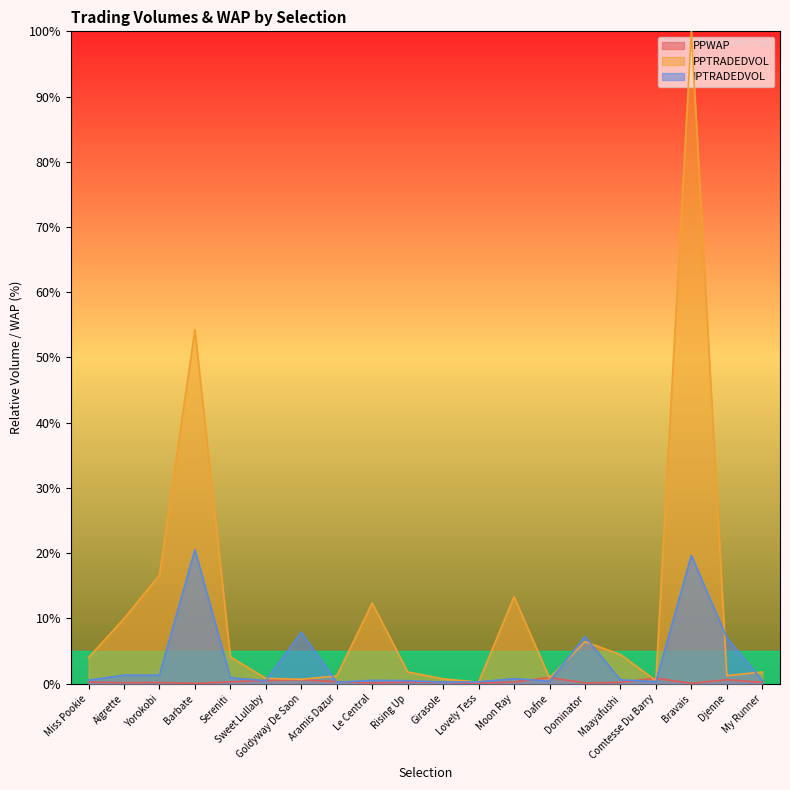

What is the difference between the maximum and minimum values in the PPWAP series?

0.9